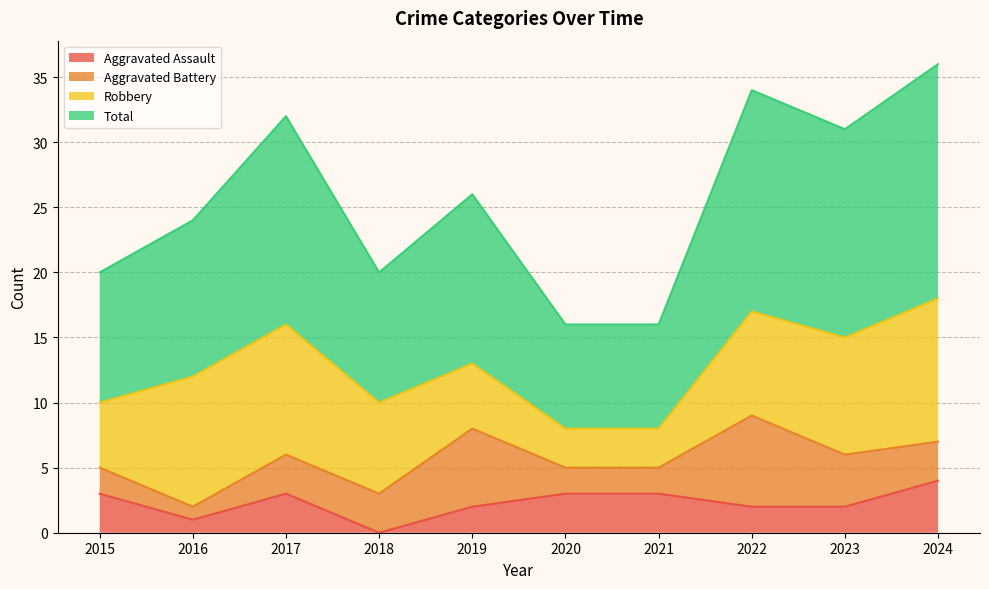

What is the difference between the maximum and minimum values in the Total series?

20